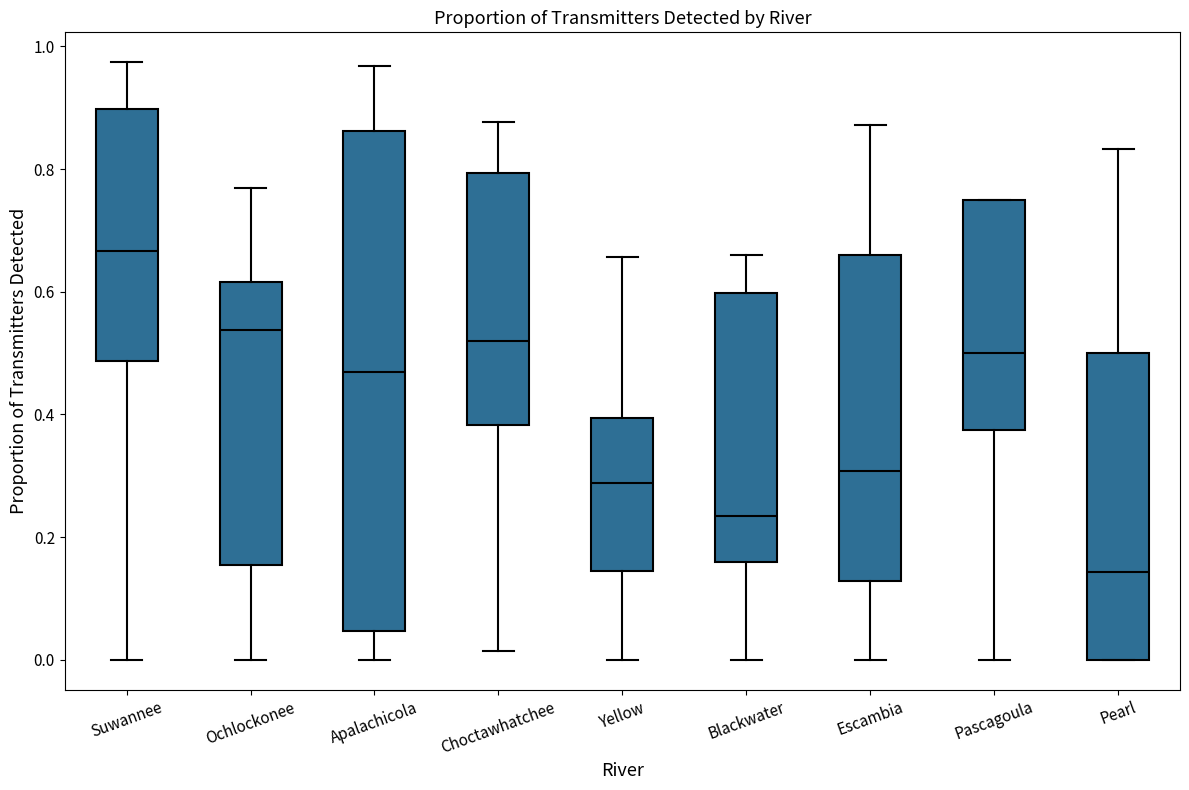

Which box's median line is the highest?

Suwannee